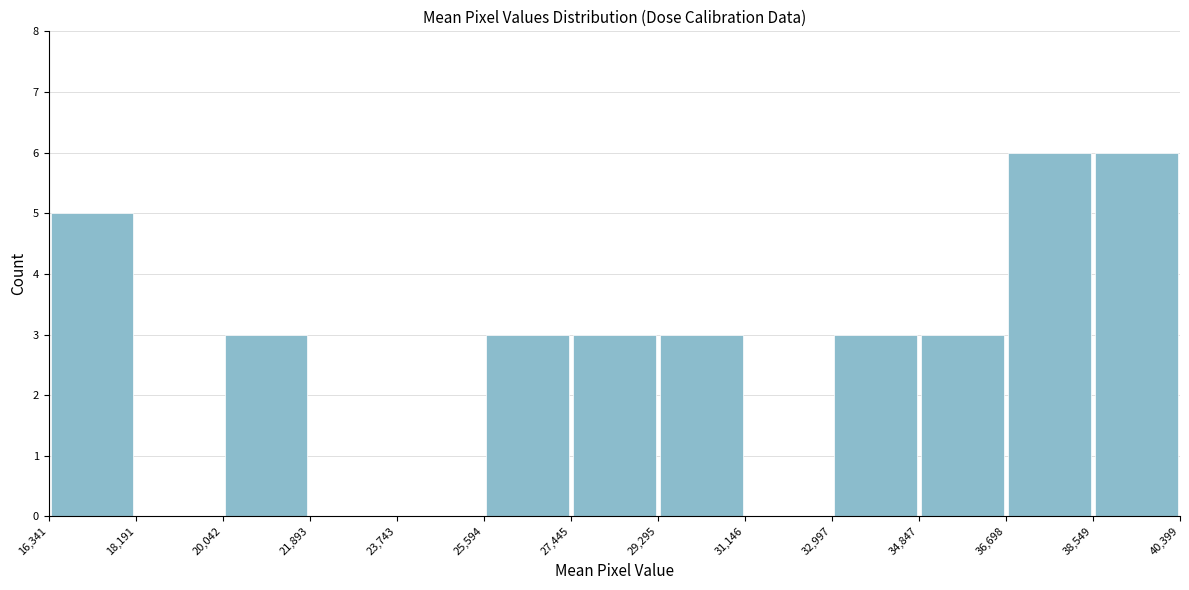

Reading left to right, list every bar in this chart as the range it spans on the x-axis followed by its height. The values are not printed on the chart, so give them approximately, as read against the axis.

16,341 to 18,191: 5
18,191 to 20,042: 0
20,042 to 21,893: 3
21,893 to 23,743: 0
23,743 to 25,594: 0
25,594 to 27,445: 3
27,445 to 29,295: 3
29,295 to 31,146: 3
31,146 to 32,997: 0
32,997 to 34,847: 3
34,847 to 36,698: 3
36,698 to 38,549: 6
38,549 to 40,399: 6